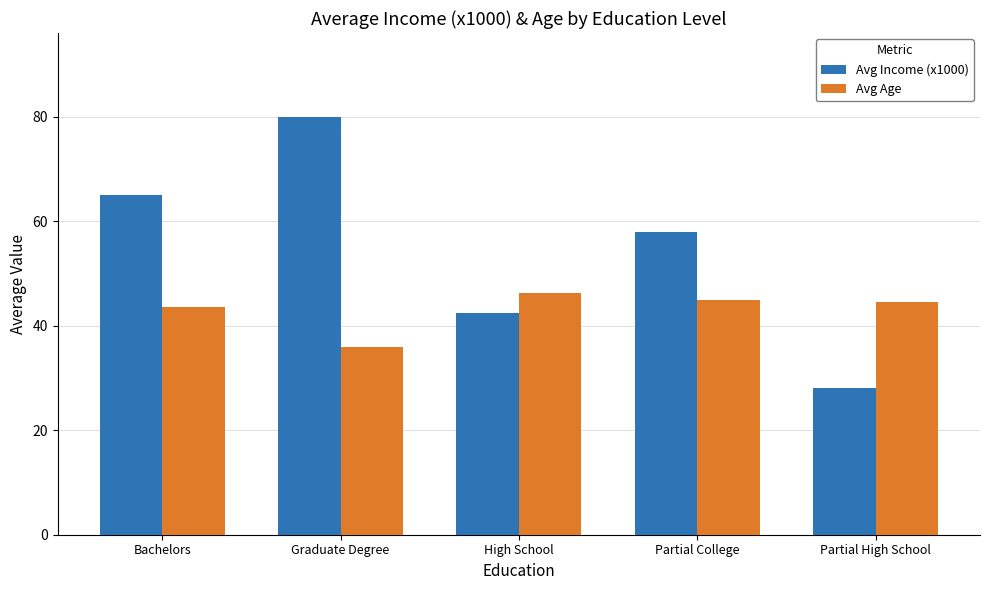

Which series has the widest spread of values?

Avg Income (x1000)